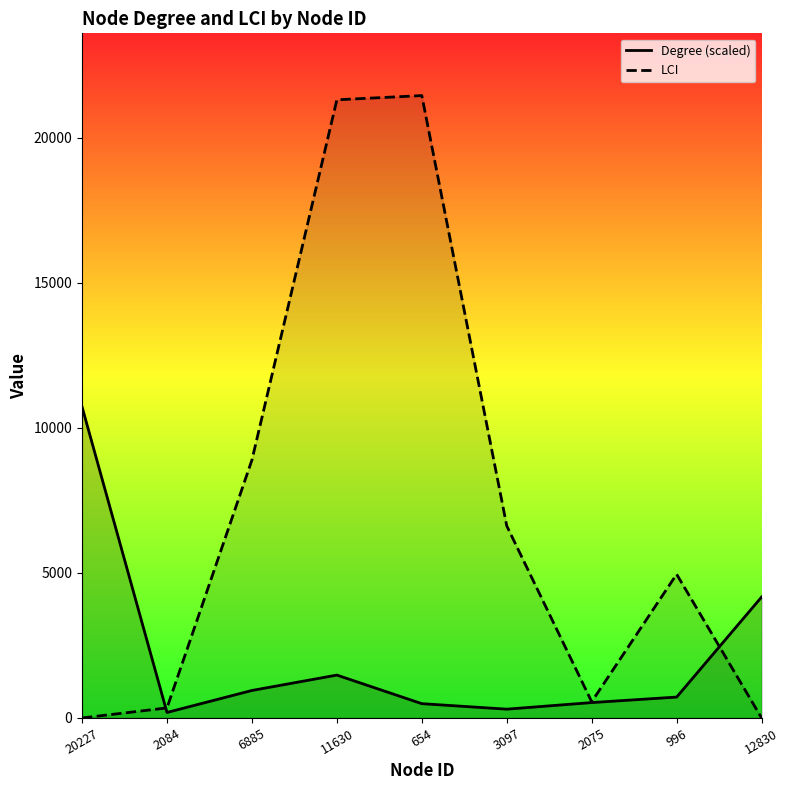

How many data points in LCI are above 4954?

4